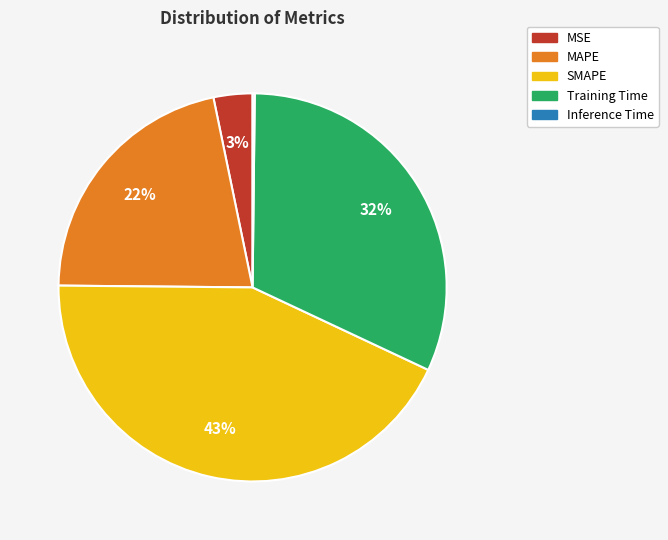

To the nearest percent, what portion does MSE represent?

3%